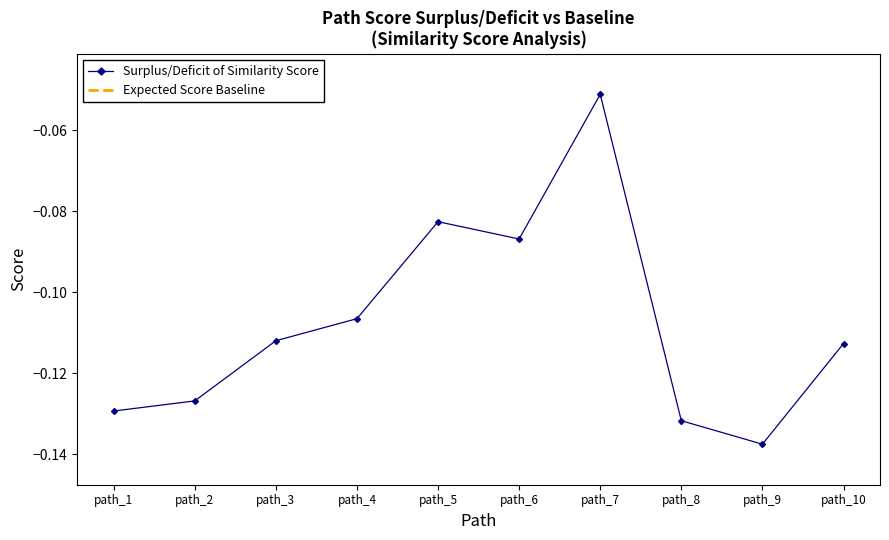

Does the chart have visible grid lines?

No